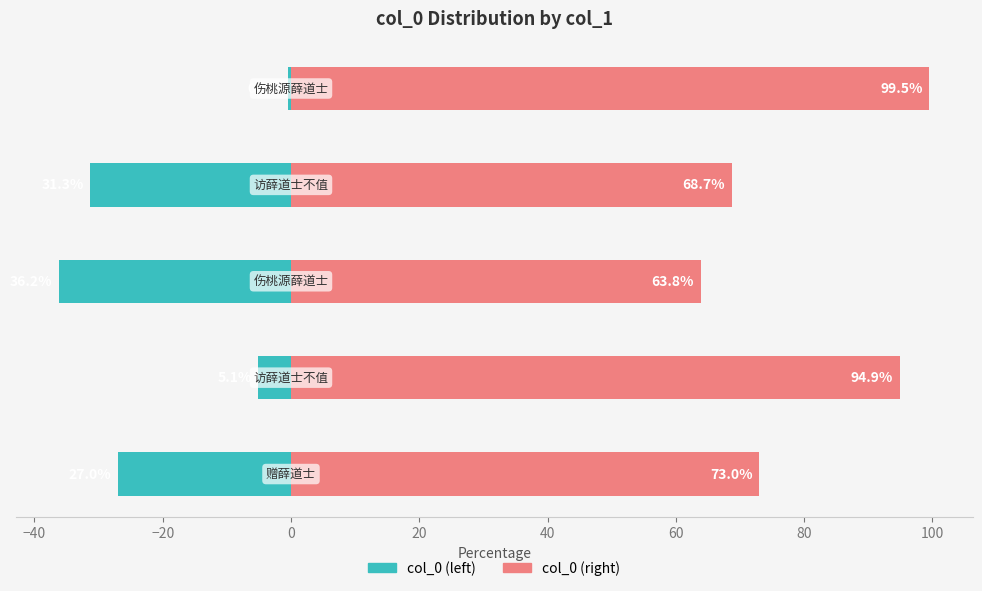

Are the bars grouped side by side (vs. stacked)?

Yes